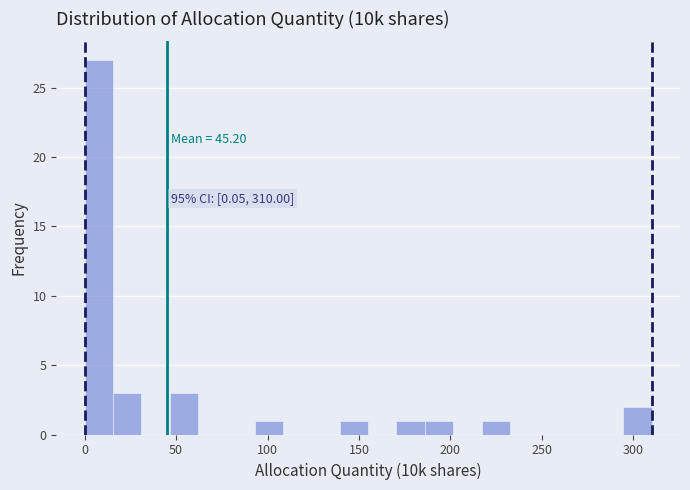

Read against the x-axis, roughly where is the centre of the tallest bar?

10